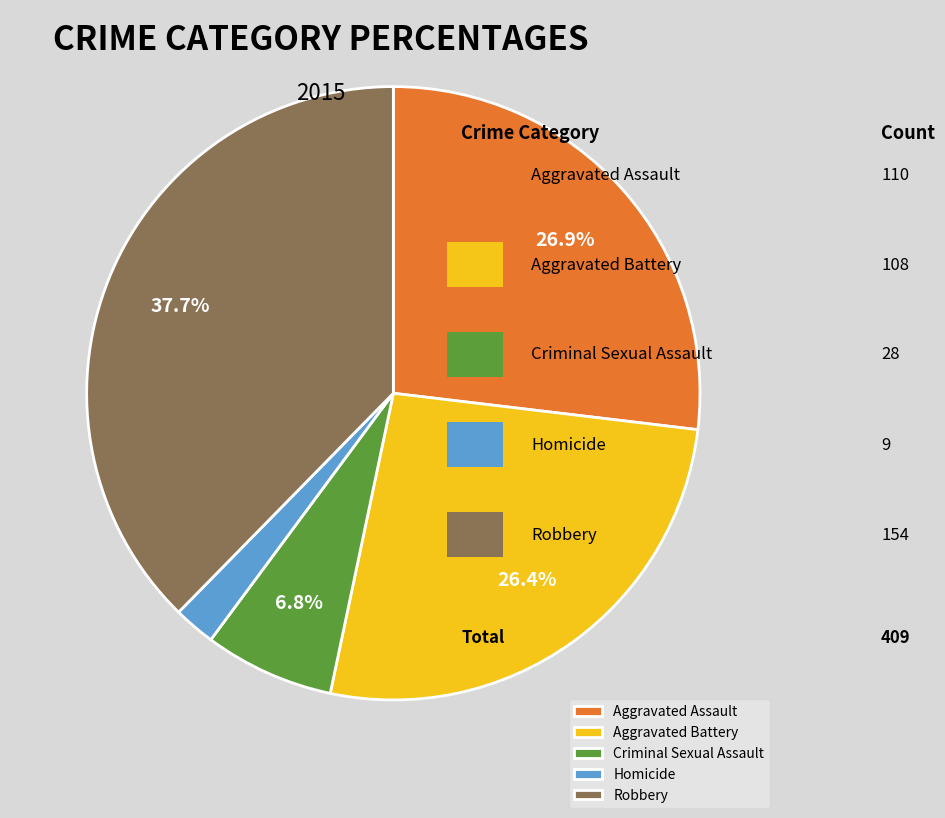

To the nearest percent, what portion does Aggravated Battery represent?

26%